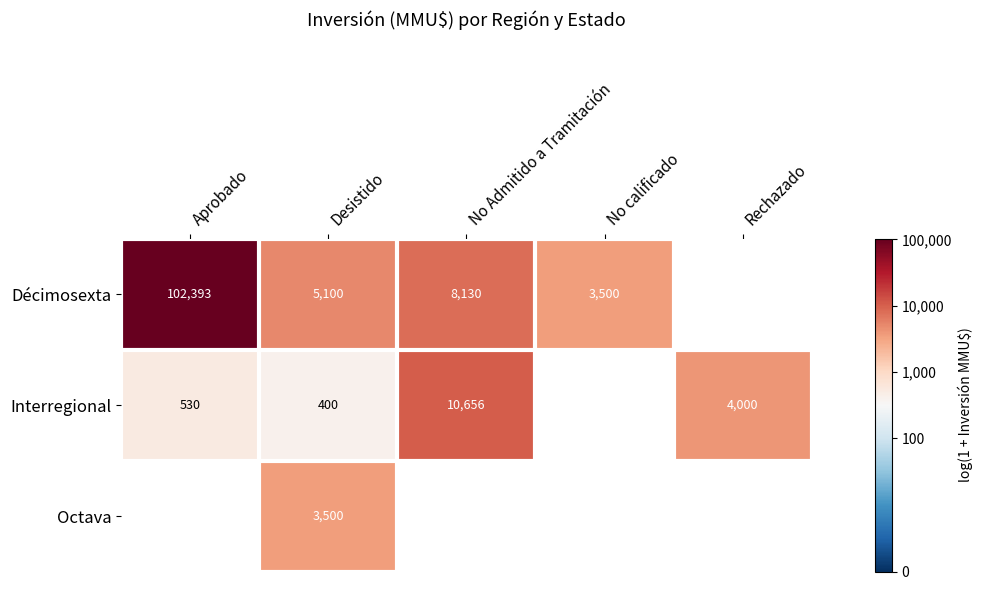

Is the value of Décimosexta at No Admitido a Tramitación greater than the value of Interregional at Rechazado?

Yes